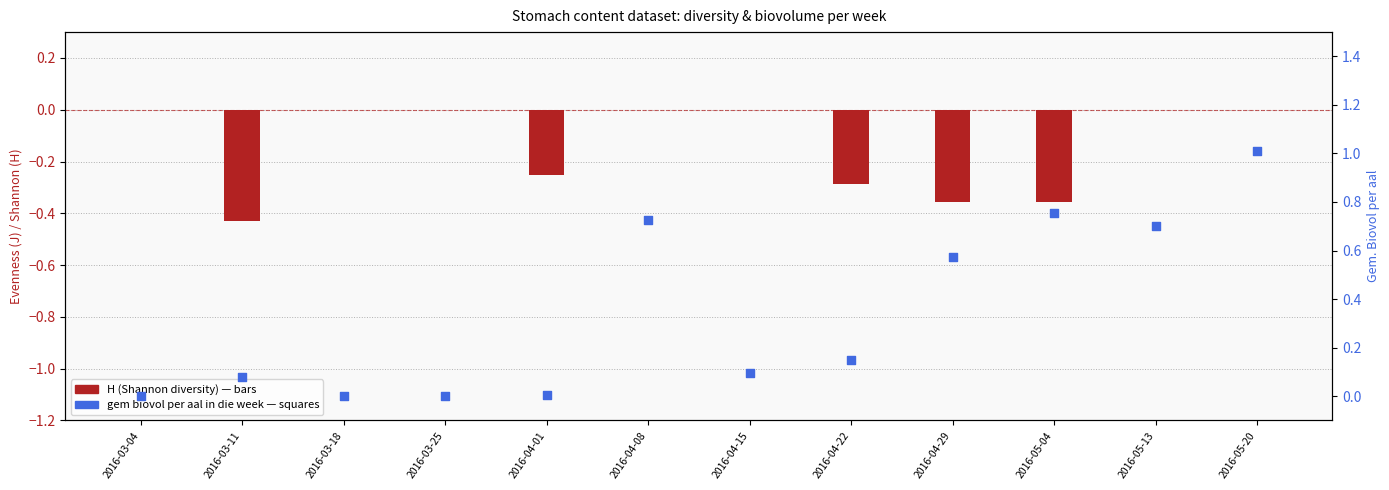

Which series reaches the minimum Y coordinate?

H (Shannon diversity)